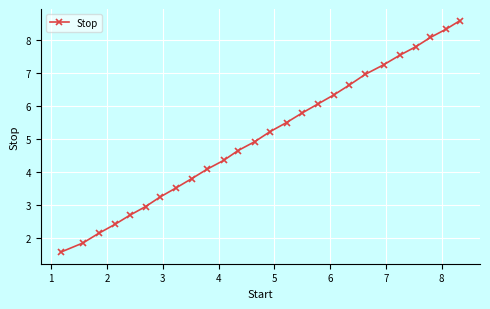

What is the difference between the maximum and minimum values?

7.0